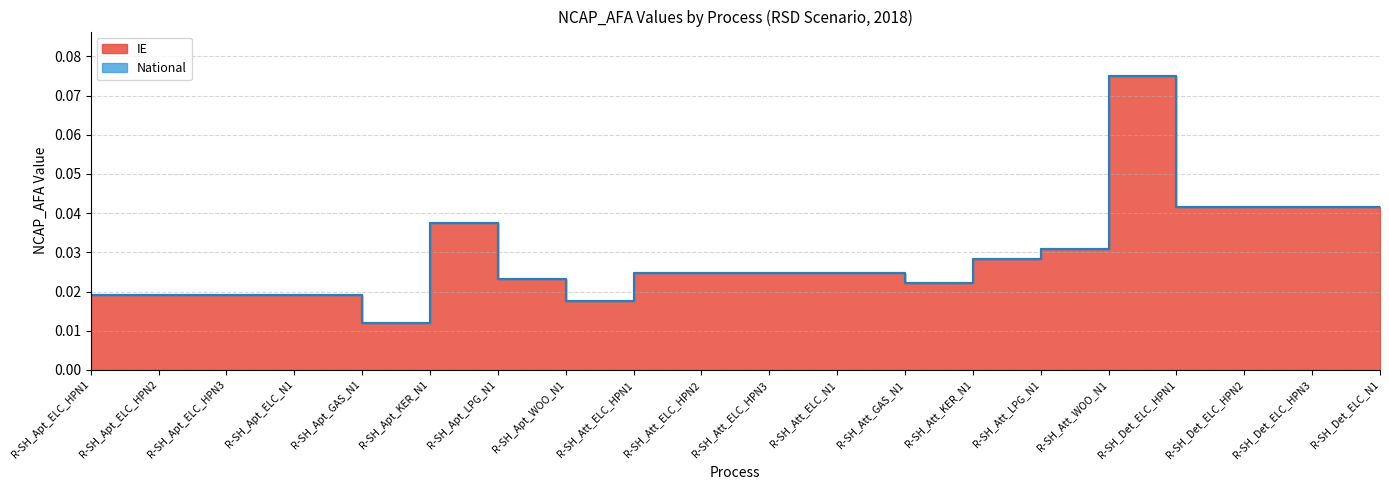

Reading left to right, what are all the values shown in this chart?

IE: 0.0	0.0	0.0	0.0	0.0	0.0	0.0	0.0	0.0	0.0	0.0	0.0	0.0	0.0	0.0	0.1	0.0	0.0	0.0	0.0
National: 0.0	0.0	0.0	0.0	0.0	0.0	0.0	0.0	0.0	0.0	0.0	0.0	0.0	0.0	0.0	0.1	0.0	0.0	0.0	0.0